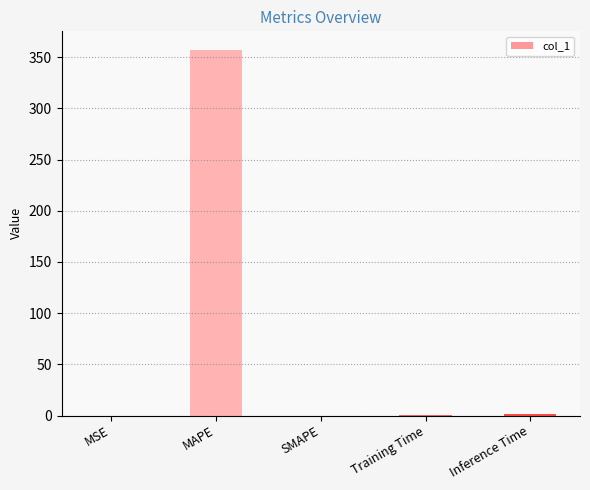

Does the chart contain stacked bars?

No